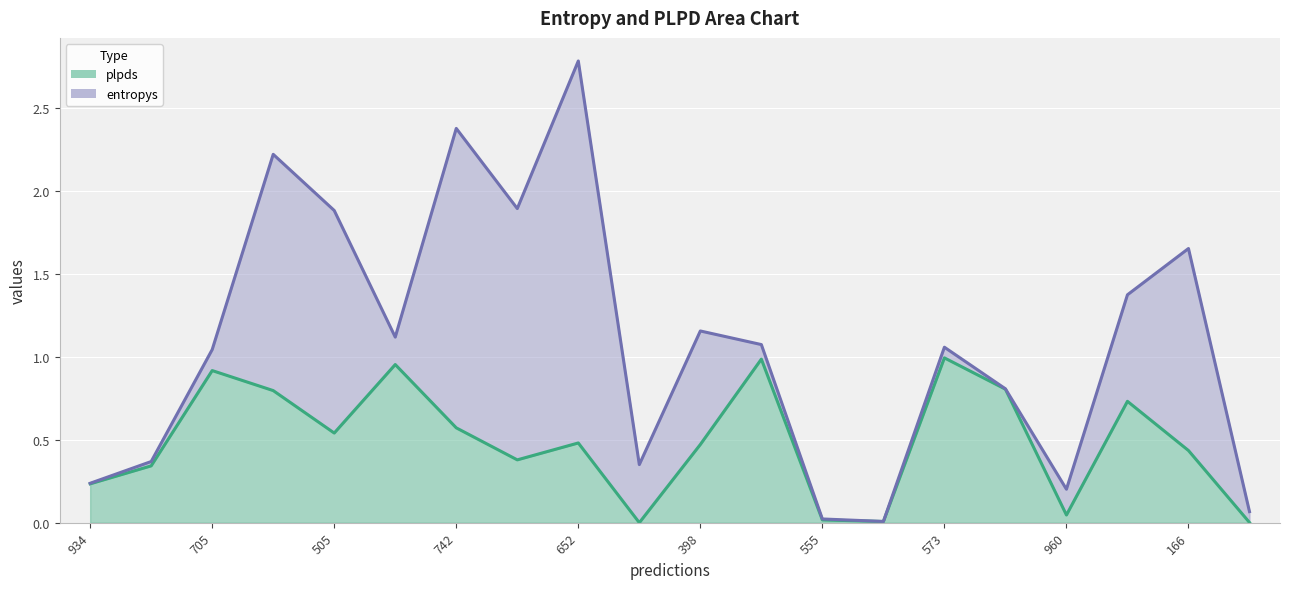

Read the value at 934.

0.2